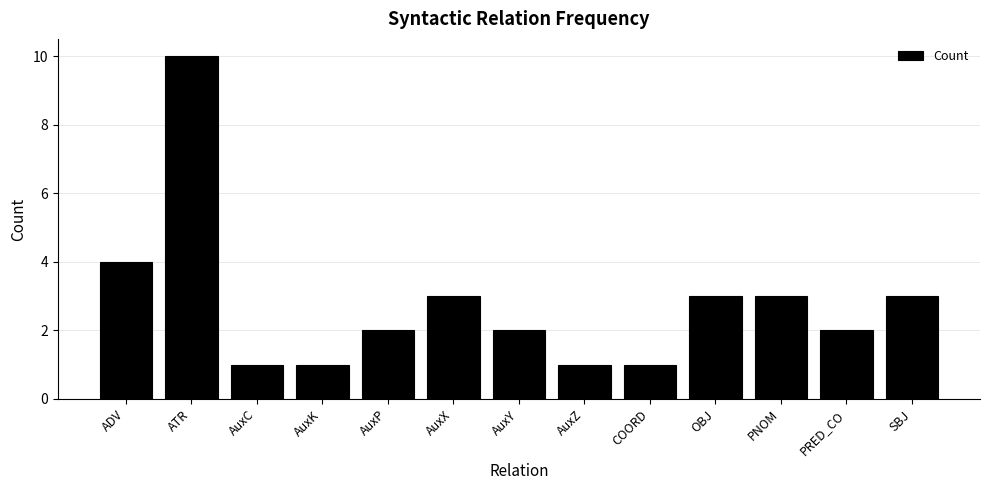

How many bars are there in total?

13